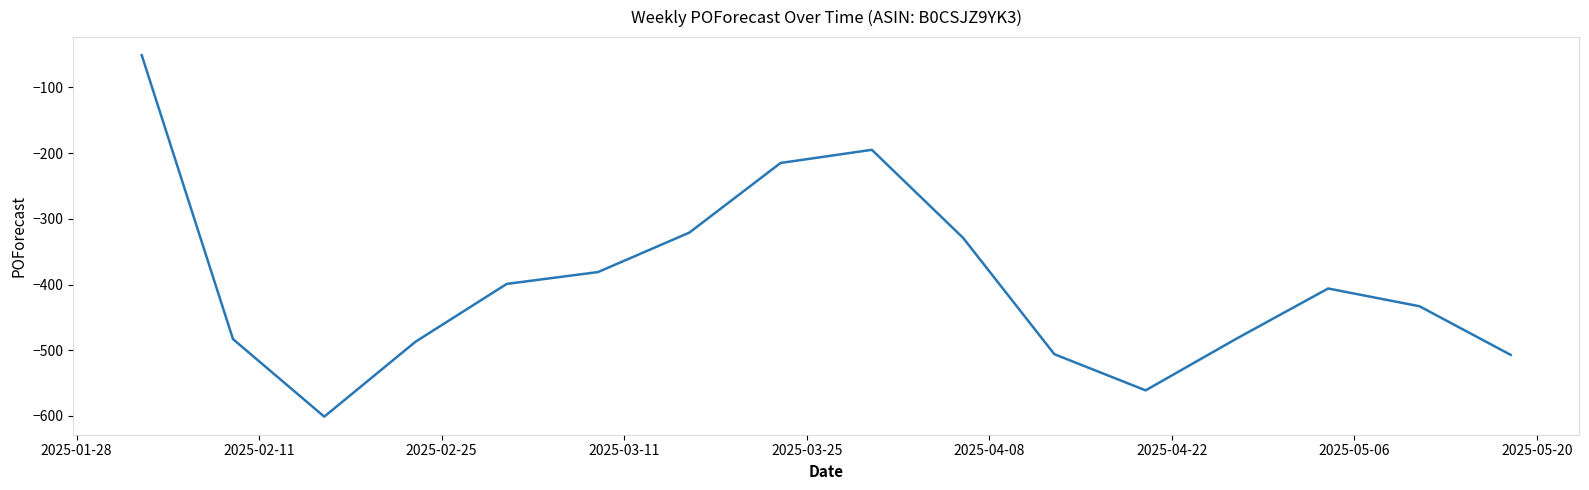

What is the average value?

-397